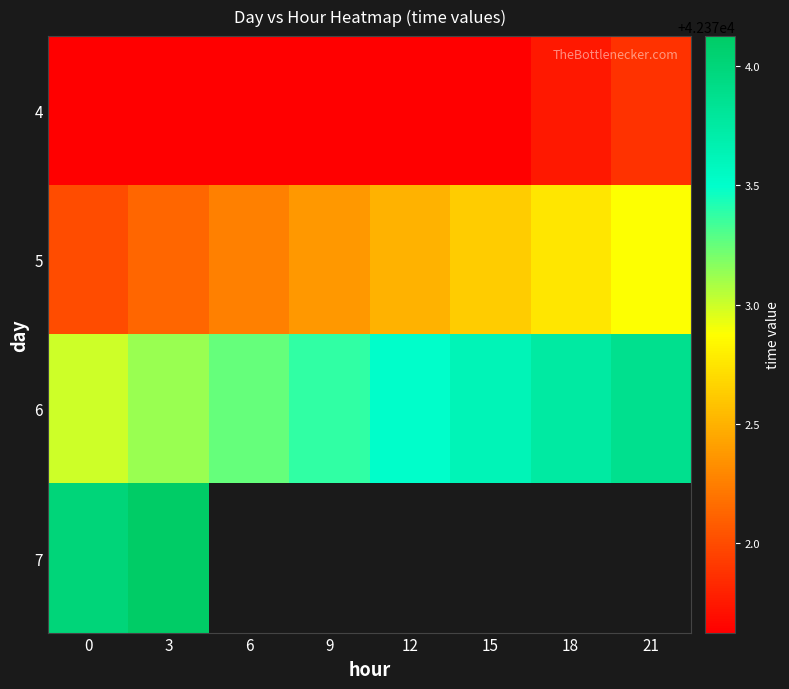

List the series in order of their peak value, highest first.

7, 6, 5, 4